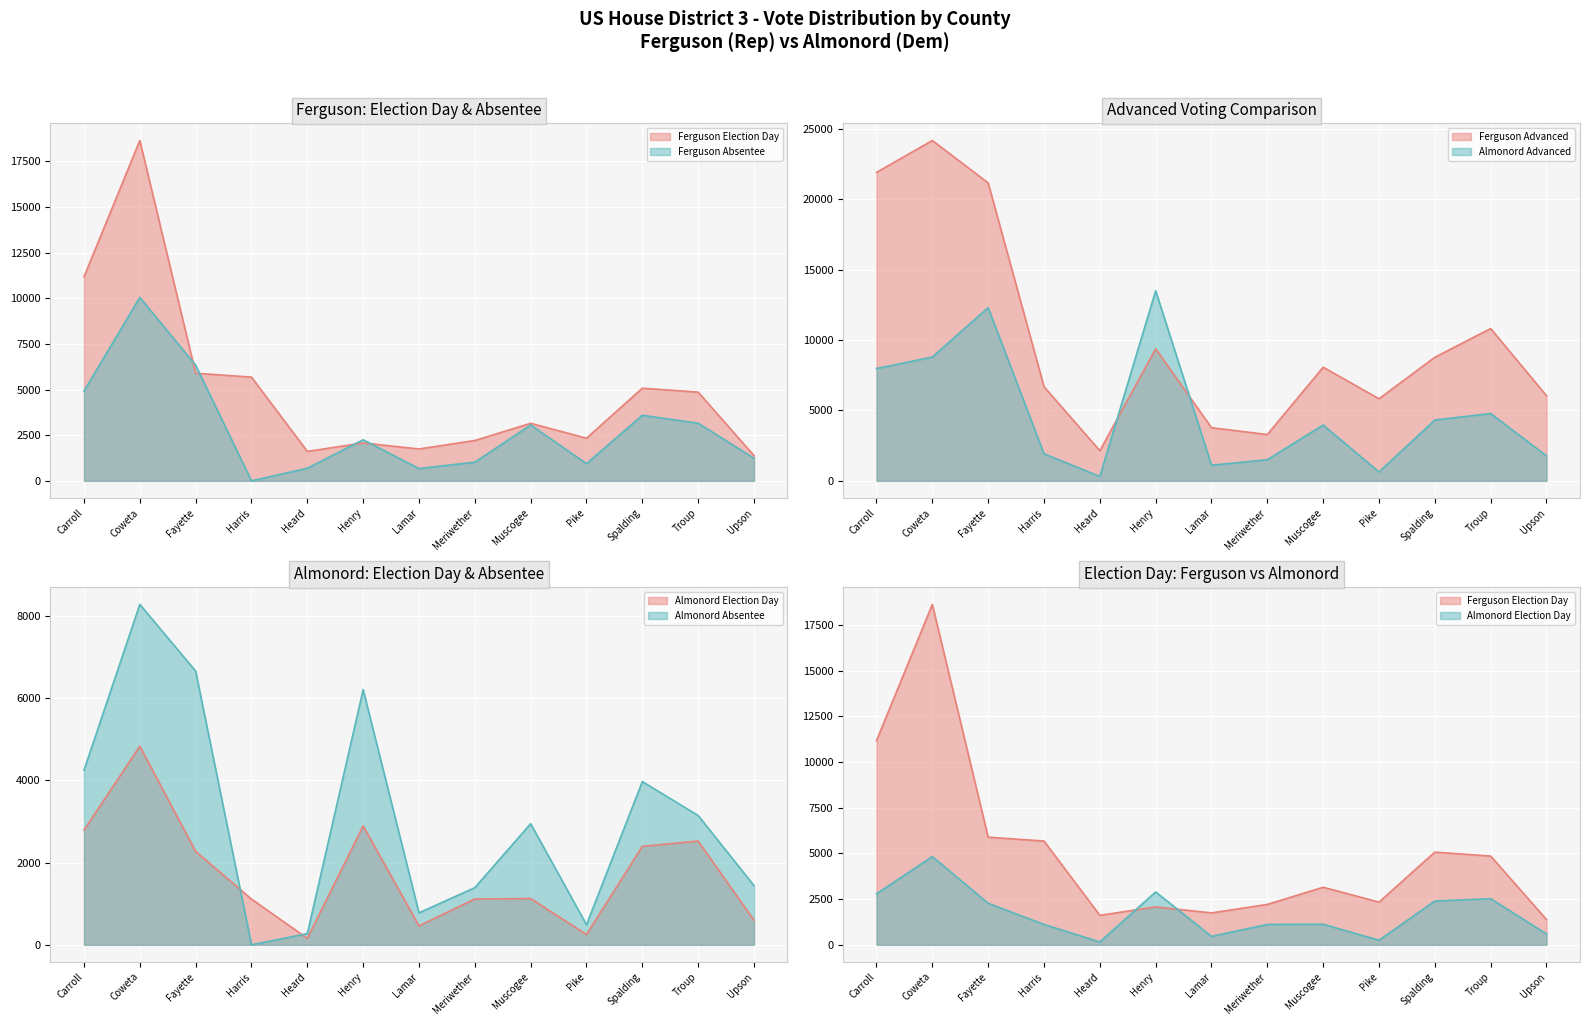

True or false: Ferguson Election Day has a value of 6749 at Spalding.

False